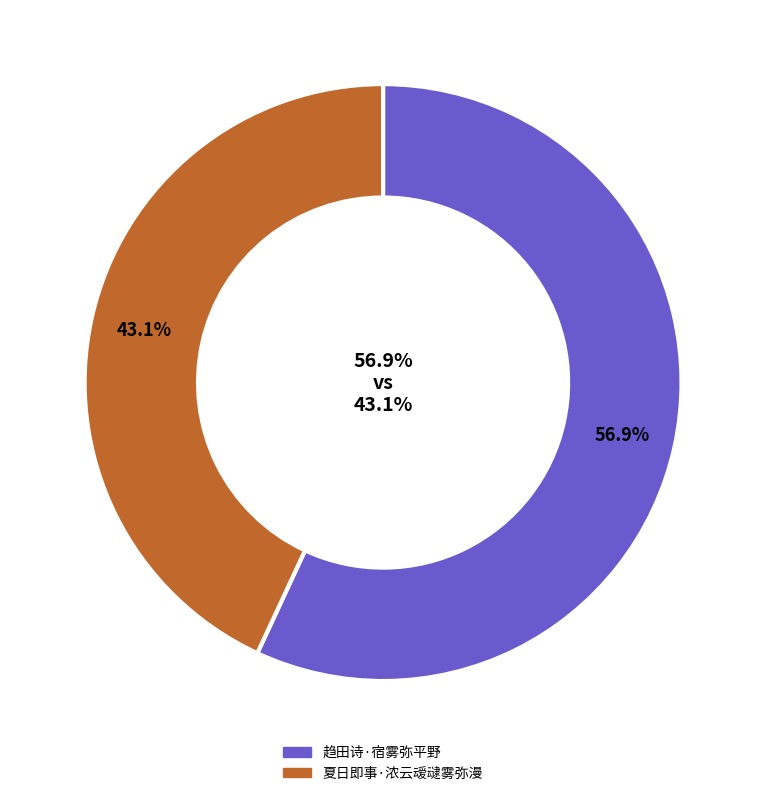

Approximately how many times larger is the value at 趋田诗·宿雾弥平野 compared to 夏日即事·浓云叆叇雾弥漫?

1.3